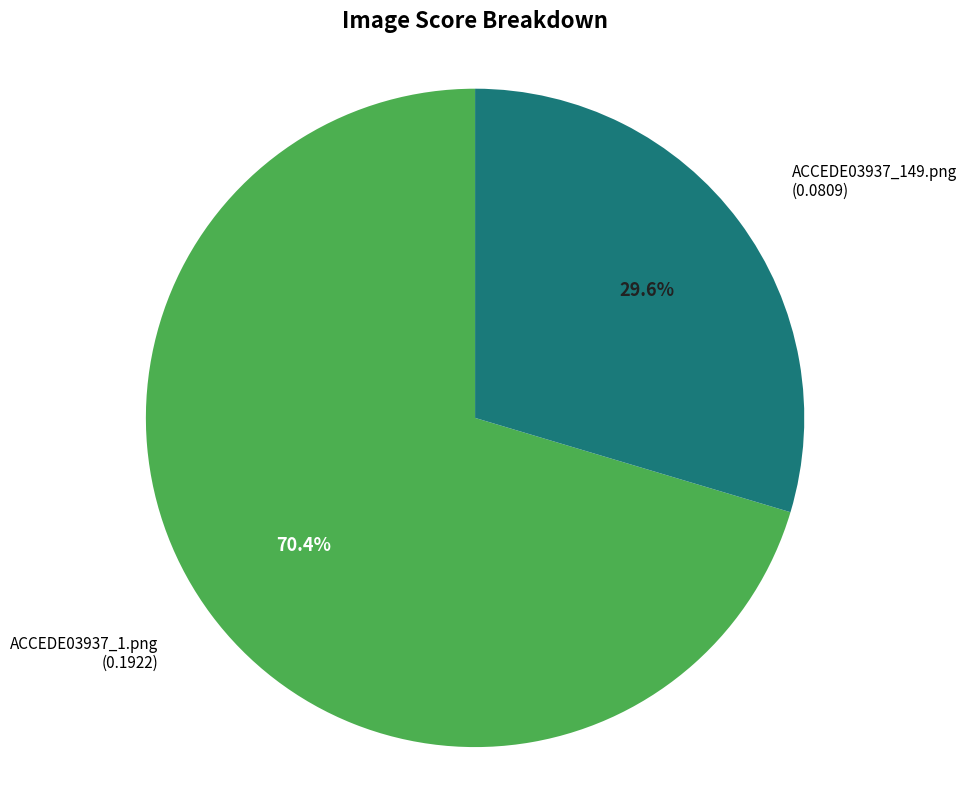

How many segments does this pie chart have?

2